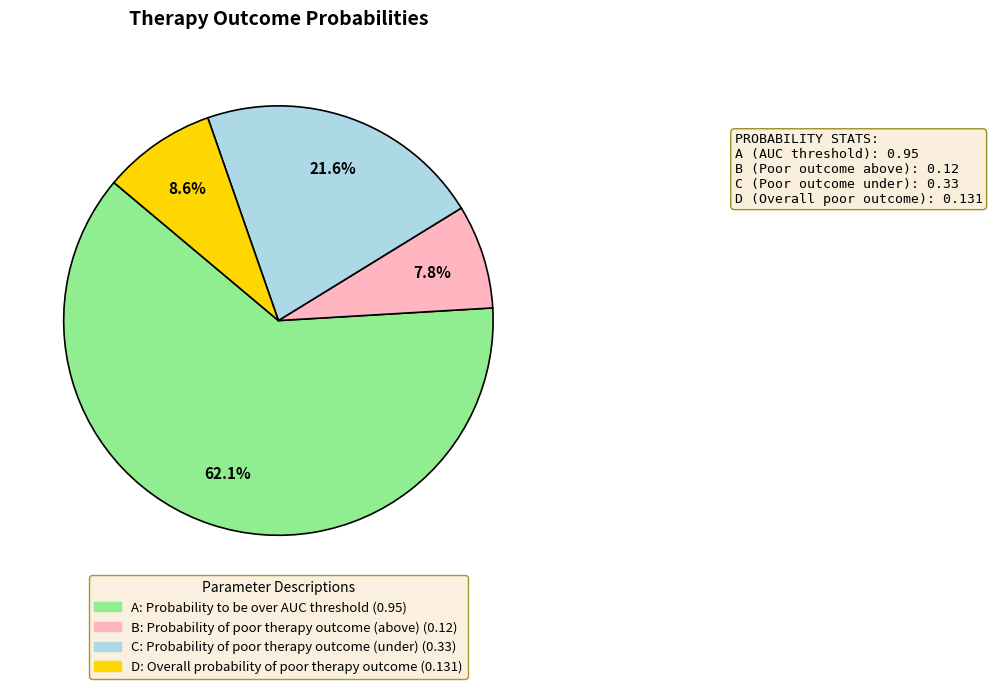

How many segments does this pie chart have?

4